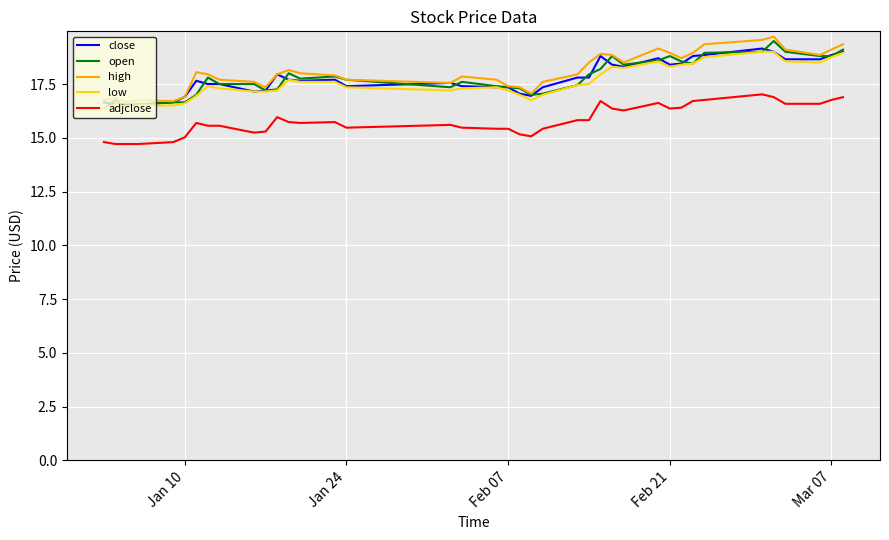

What is the smallest value displayed?

14.7